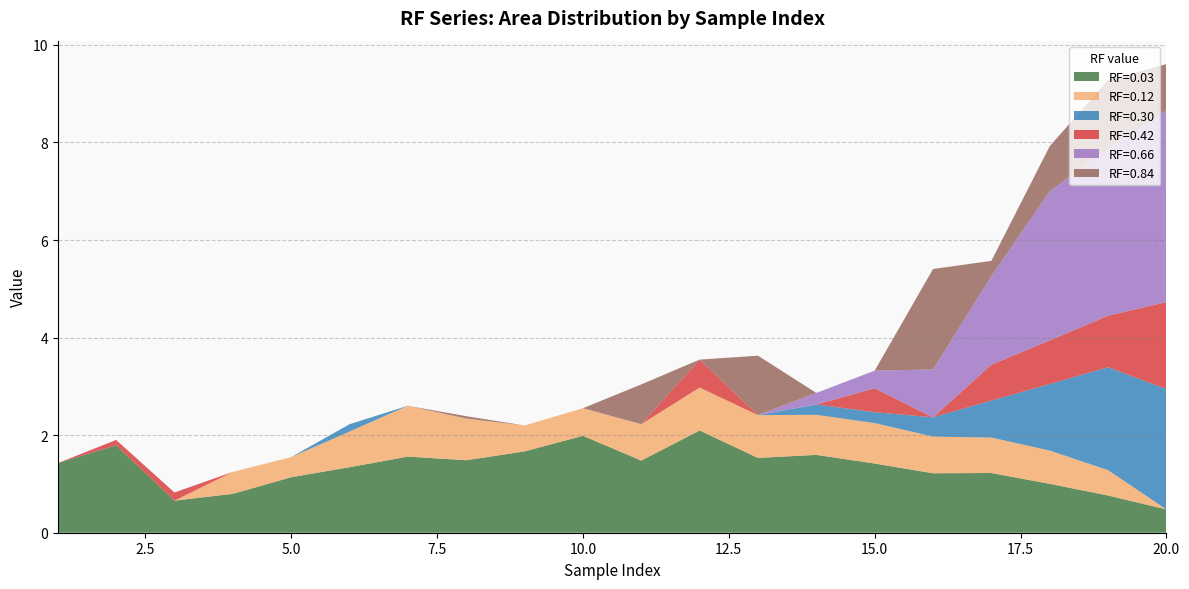

Reading right to left, what are all the values shown in this chart?

RF=0.03: 0.5	0.8	1.0	1.2	1.2	1.4	1.6	1.5	2.1	1.5	2.0	1.7	1.5	1.6	1.3	1.1	0.8	0.7	1.8	1.4
RF=0.12: 0.0	0.5	0.7	0.7	0.8	0.8	0.8	0.9	0.9	0.7	0.6	0.5	0.9	1.0	0.7	0.4	0.5	0.0	0.0	0.0
RF=0.30: 2.5	2.1	1.4	0.8	0.4	0.2	0.2	0.0	0.0	0.0	0.0	0.0	0.0	0.0	0.2	0.0	0.0	0.0	0.0	0.0
RF=0.42: 1.8	1.1	0.9	0.7	0.0	0.5	0.0	0.0	0.6	0.0	0.0	0.0	0.0	0.0	0.0	0.0	0.0	0.2	0.1	0.0
RF=0.66: 3.9	3.4	3.1	1.8	1.0	0.4	0.2	0.0	0.0	0.0	0.0	0.0	0.0	0.0	0.0	0.0	0.0	0.0	0.0	0.0
RF=0.84: 0.9	1.4	0.9	0.3	2.1	0.0	0.0	1.2	0.0	0.8	0.0	0.0	0.0	0.0	0.0	0.0	0.0	0.0	0.0	0.0